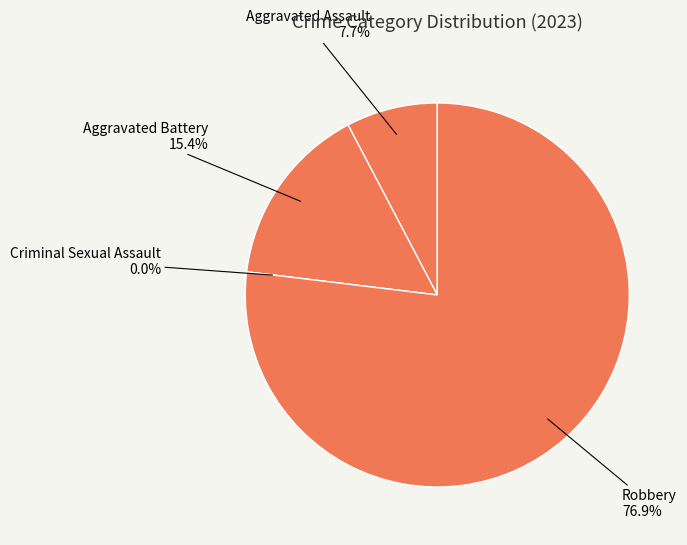

To the nearest percent, what percentage of the pie is Aggravated Assault?

8%